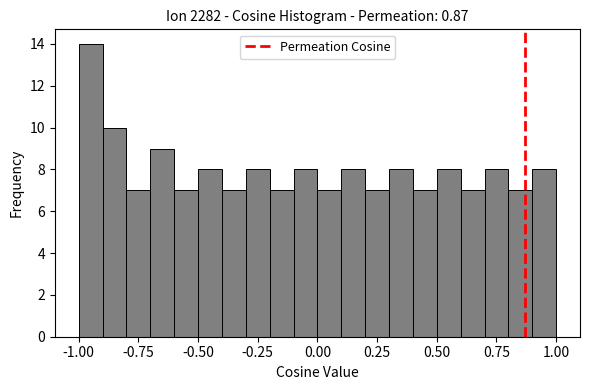

Around what value on the x-axis is the tallest bar? Give the approximate position of its centre, as read against the axis.

-0.95